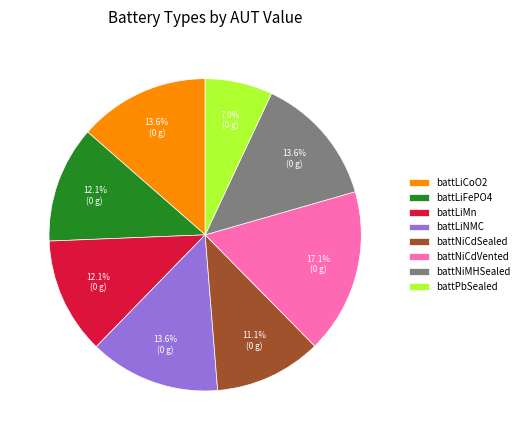

The battNiCdVented slice represents 11% of the pie. True or false?

False